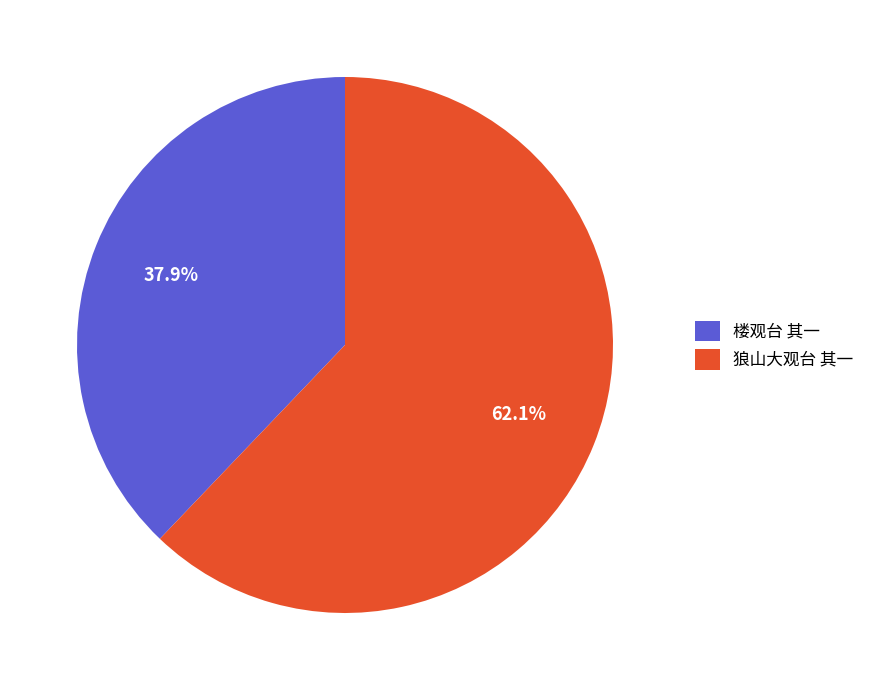

True or false: 狼山大观台 其一 accounts for 55% of the total.

False